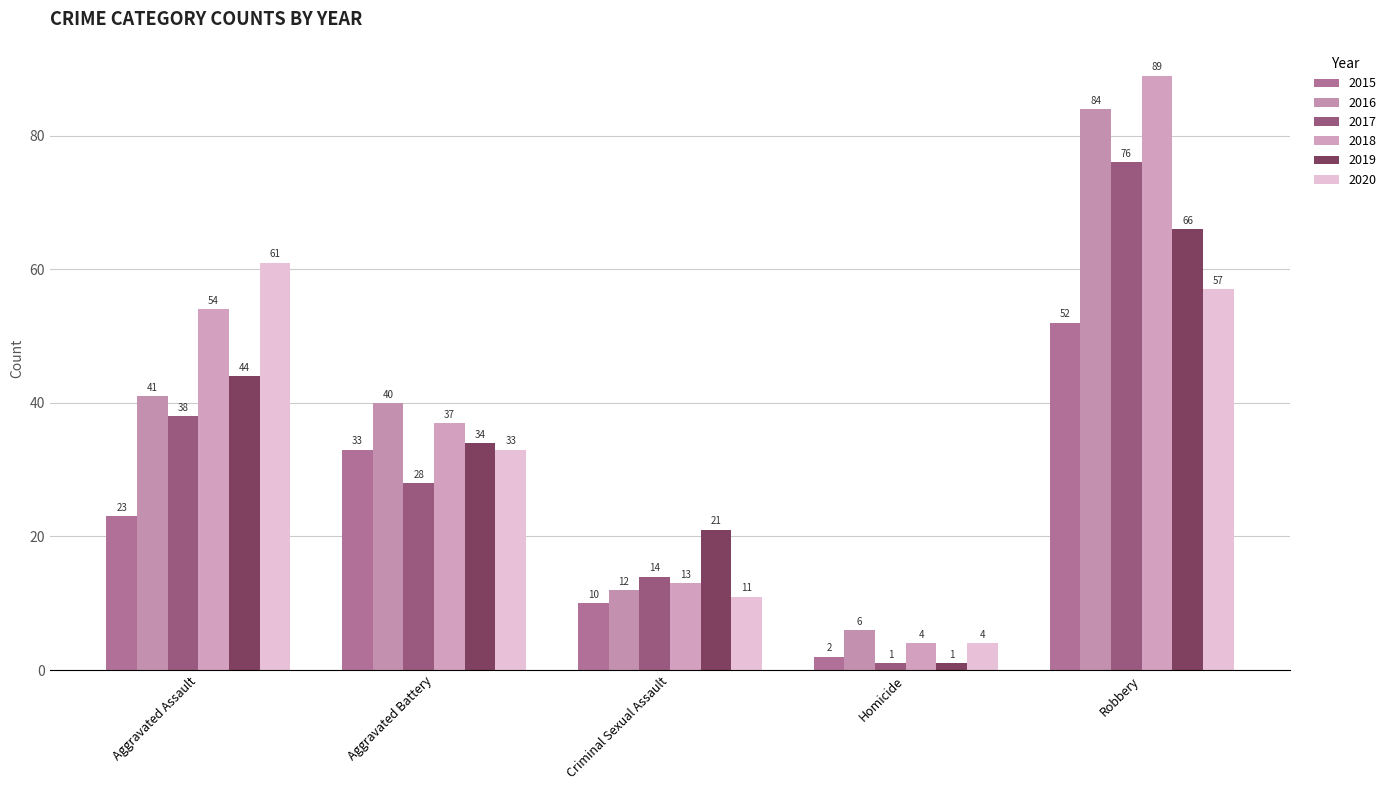

How many categories are shown in the chart?

5